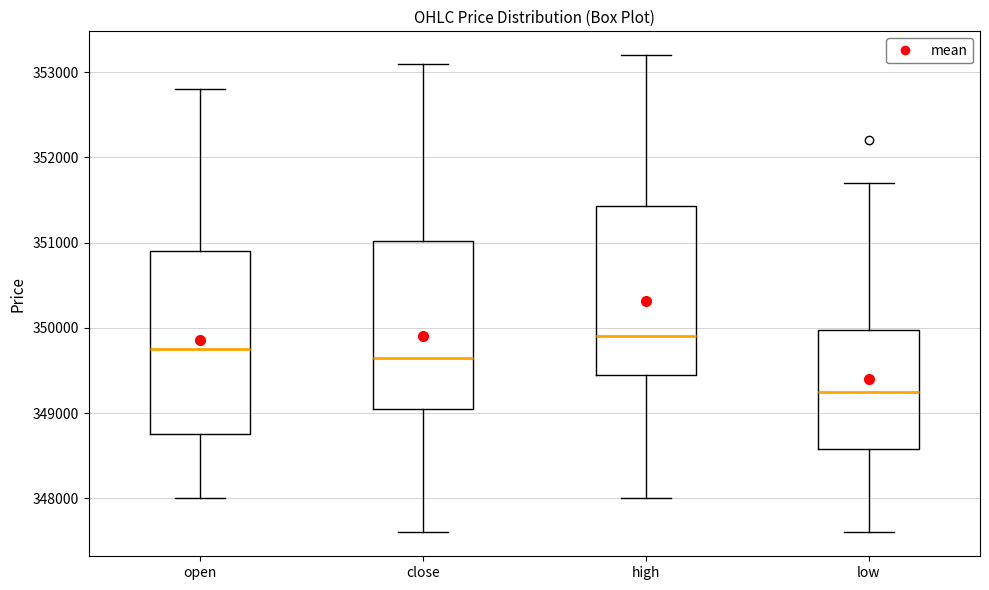

Reading left to right, read every box against the y-axis: the position of its median line, the range the box covers, and the ends of its whiskers. The values are not printed on the chart, so give them approximately, as read against the axis.

open: median 349800, box 348800 to 350900, whiskers 348000 to 352800
close: median 349700, box 349100 to 351000, whiskers 347600 to 353100
high: median 349900, box 349500 to 351400, whiskers 348000 to 353200
low: median 349300, box 348600 to 350000, whiskers 347600 to 351700